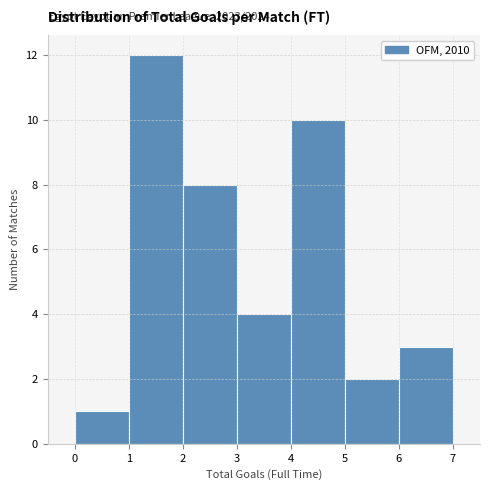

Over which range of the x-axis is the bar tallest?

1 to 2